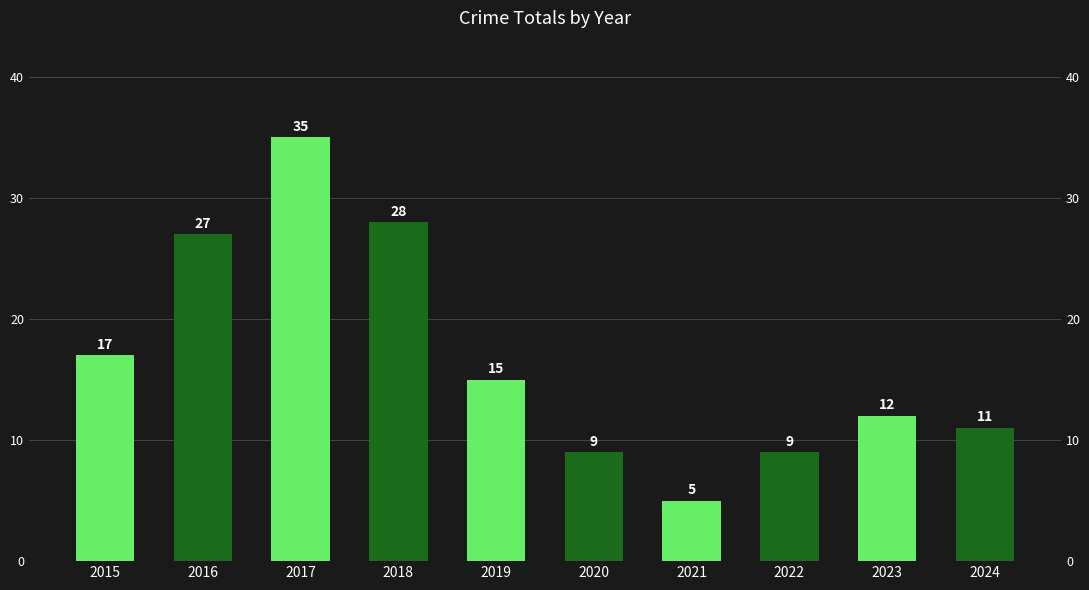

Rank the categories by value from lowest to highest.

2021, 2020, 2022, 2024, 2023, 2019, 2015, 2016, 2018, 2017